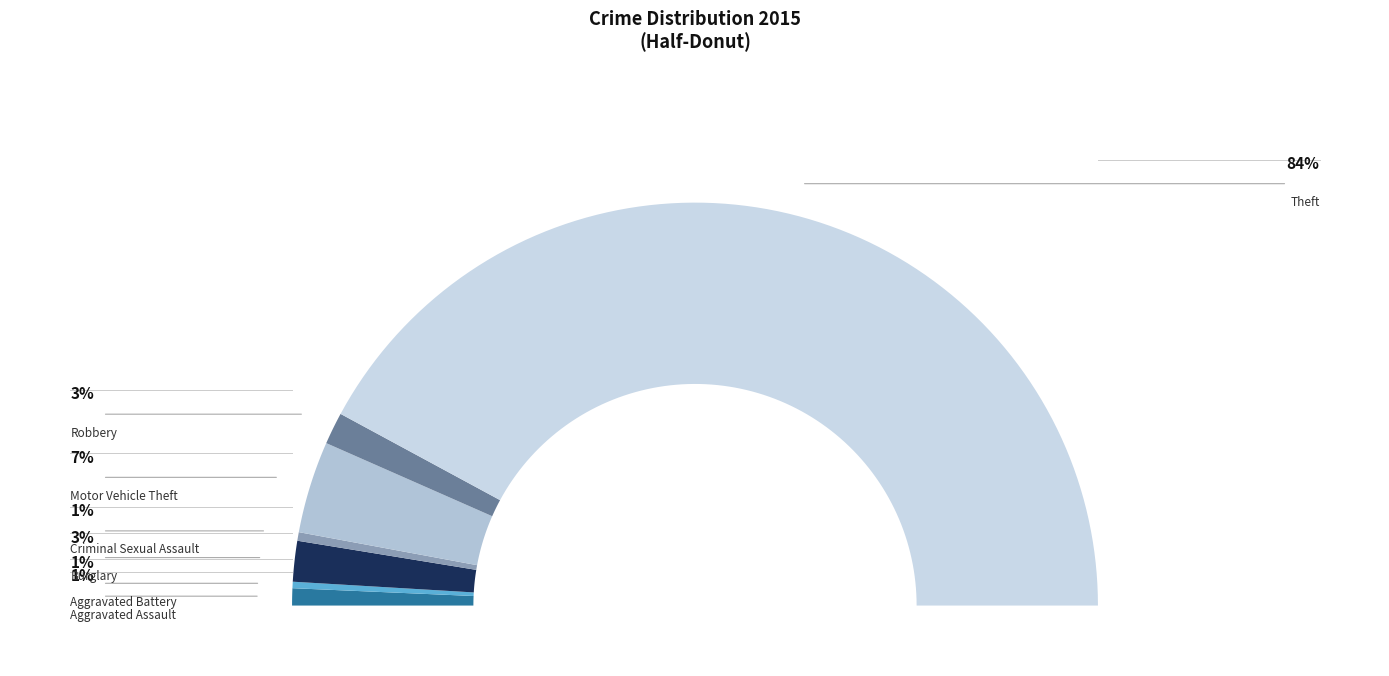

True or false: Criminal Sexual Assault accounts for 1% of the total.

True